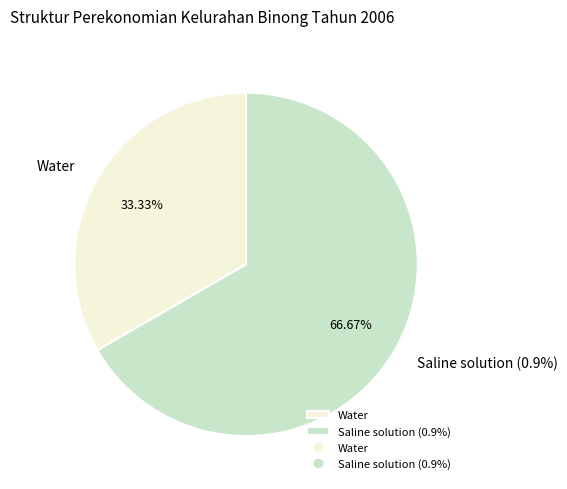

Does any single category account for the majority?

Yes